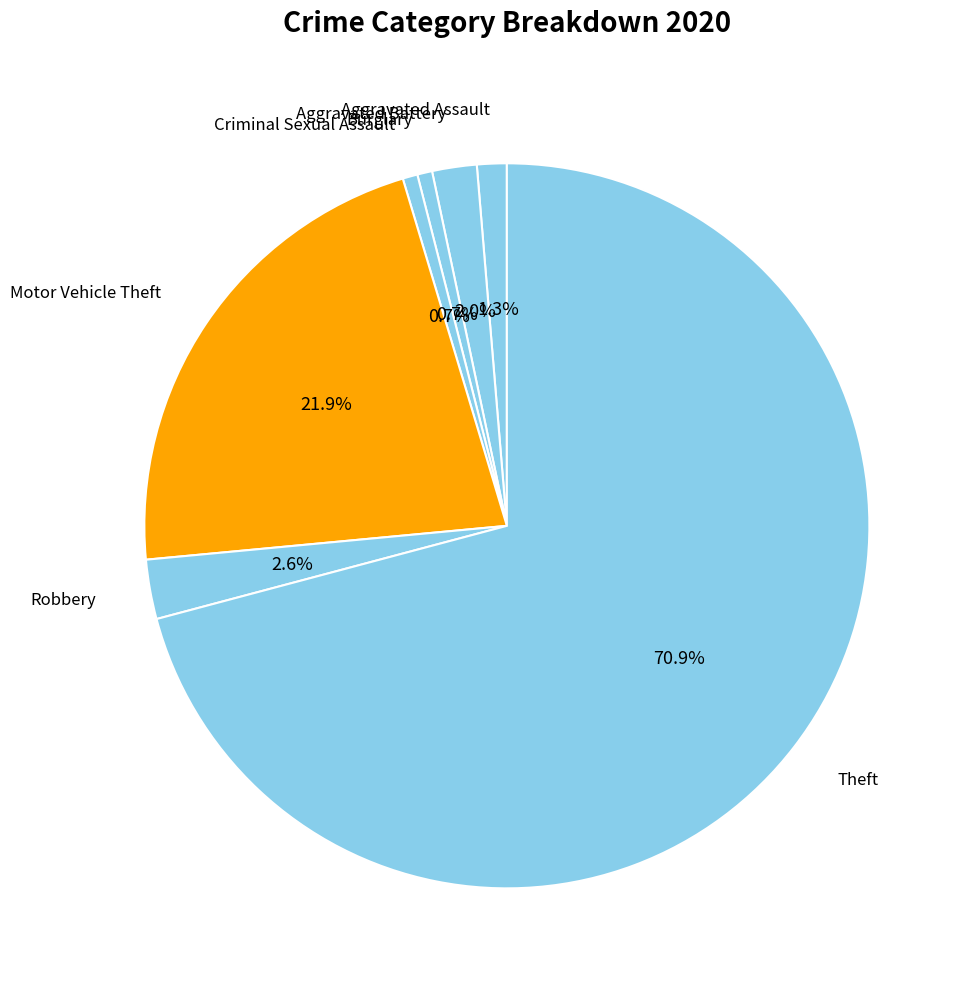

How many segments does this pie chart have?

7